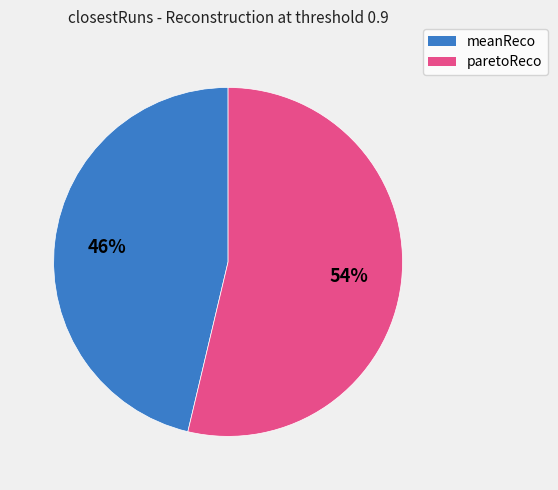

Does meanReco represent more than half of the total?

No